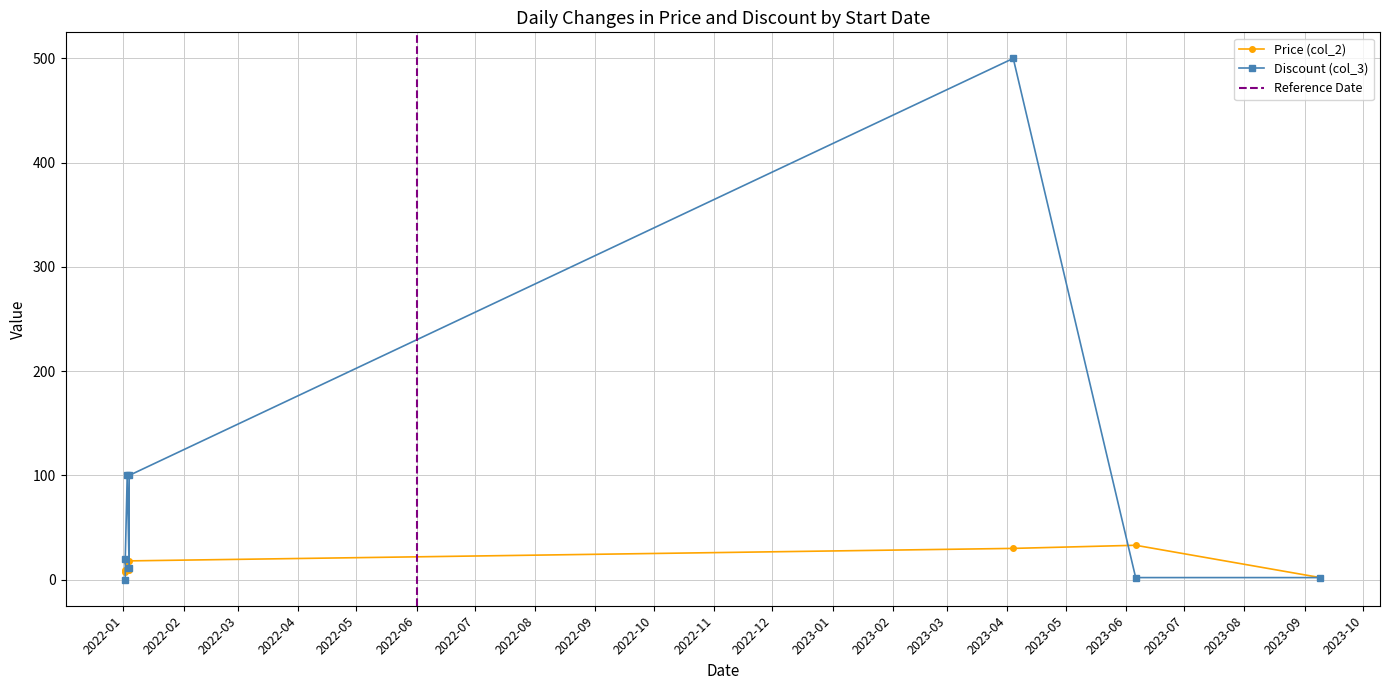

In col_2, how many points are lower than both neighbors (excluding endpoints)?

2